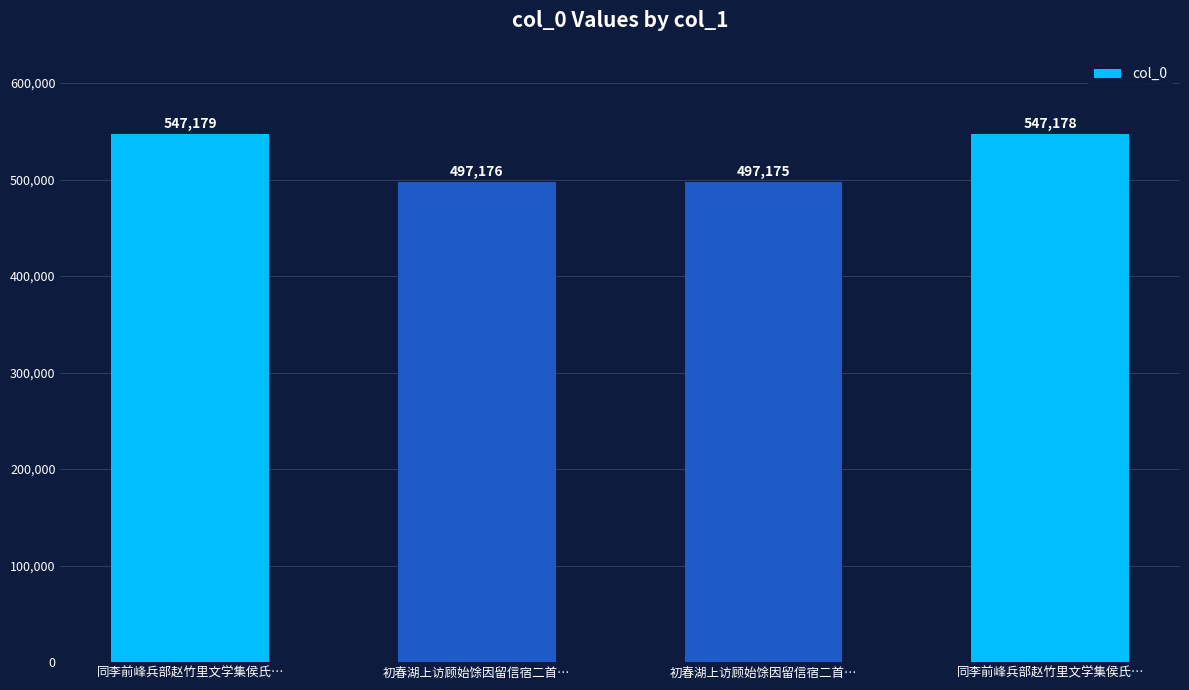

How many data points are less than 547178?

2